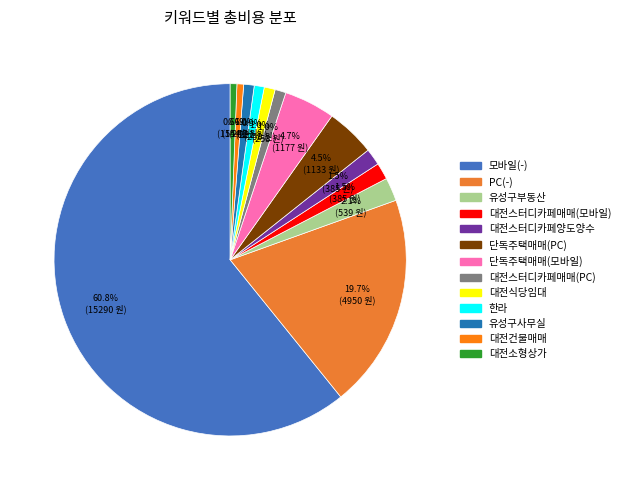

How many segments does this pie chart have?

13